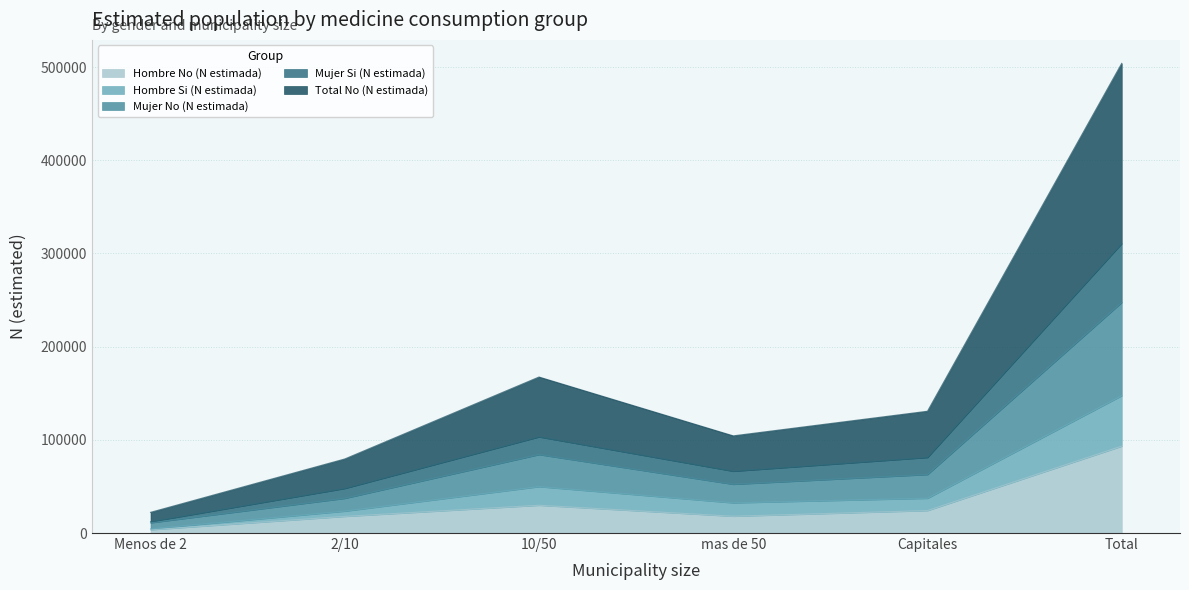

Count the number of categories in the chart.

6